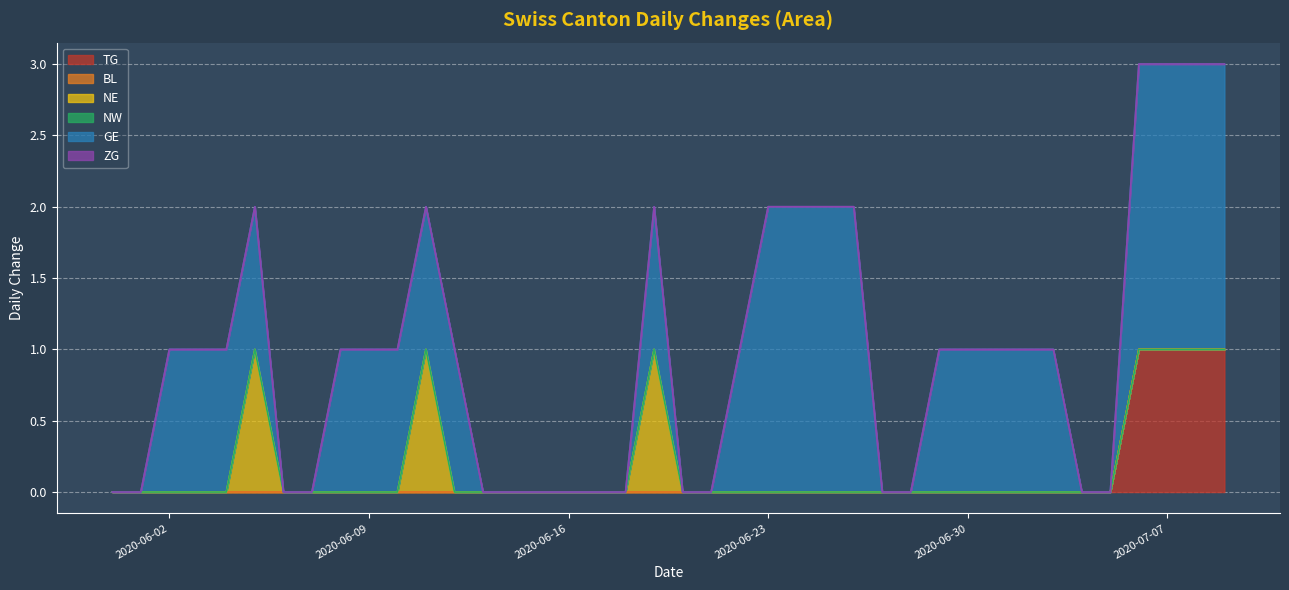

Does the chart display data point markers on the line(s)?

No